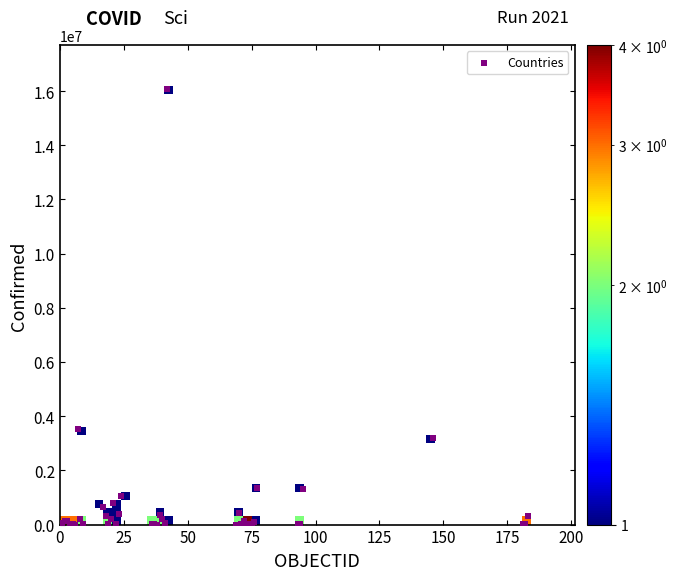

What Y value in the scatter plot is closest to 8041746?

3514683